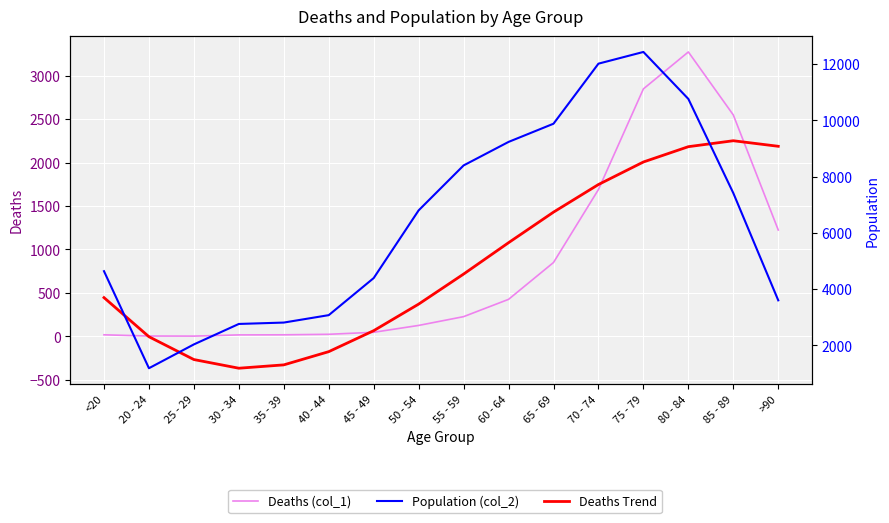

Reading left to right, what are all the values shown in this chart?

Deaths (col_1): 18.0	4.0	3.0	17.0	18.0	24.0	47.0	126.0	227.0	426.0	850.0	1690.0	2848.0	3273.0	2548.0	1224.0
Deaths Trend: 446.1	-4.0	-266.7	-366.5	-328.0	-175.7	65.6	371.4	717.1	1078.1	1429.8	1747.5	2006.8	2182.9	2251.3	2187.4
Population (col_2): 4641.0	1191.0	2038.0	2765.0	2814.0	3078.0	4396.0	6803.0	8400.0	9236.0	9883.0	12018.0	12434.0	10764.0	7417.0	3604.0